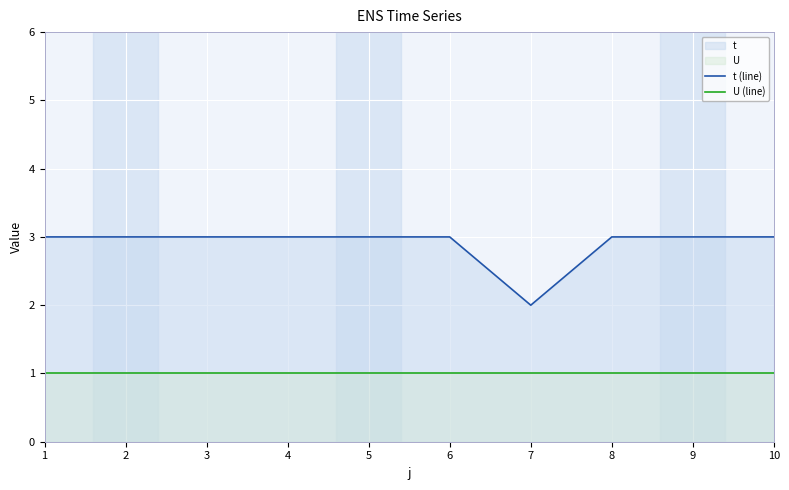

True or false: U (line) and t (line) intersect in this chart.

False